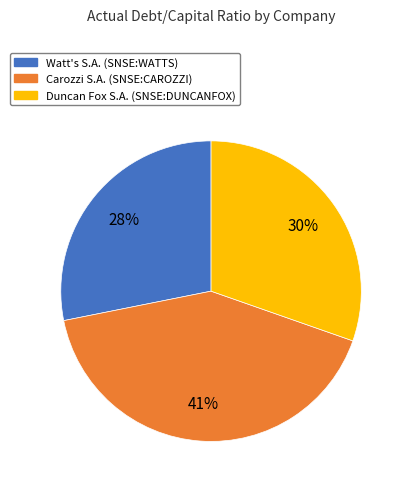

To the nearest percent, what is the difference between the Carozzi S.A. (SNSE:CAROZZI) and Watt's S.A. (SNSE:WATTS) slice percentages?

13%